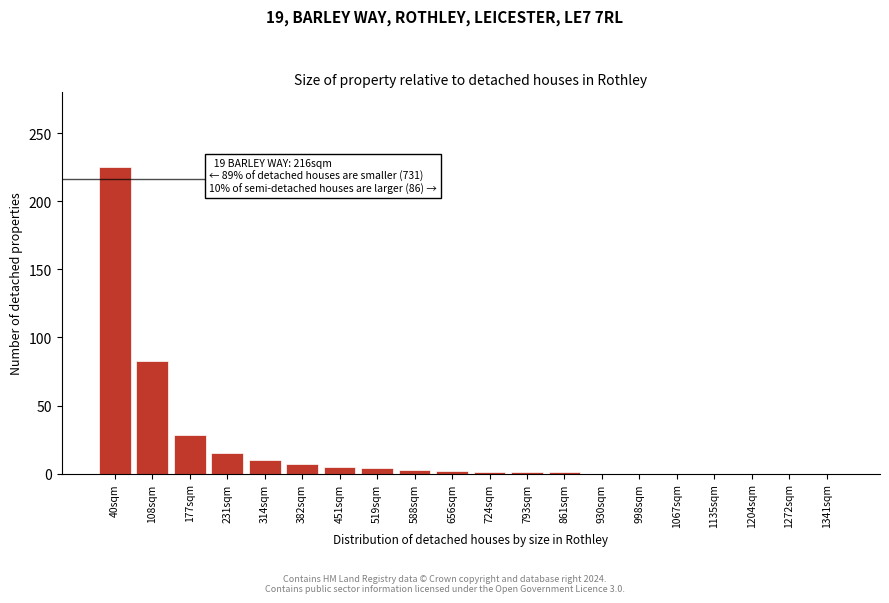

At which label is the value closest to 112?

108sqm